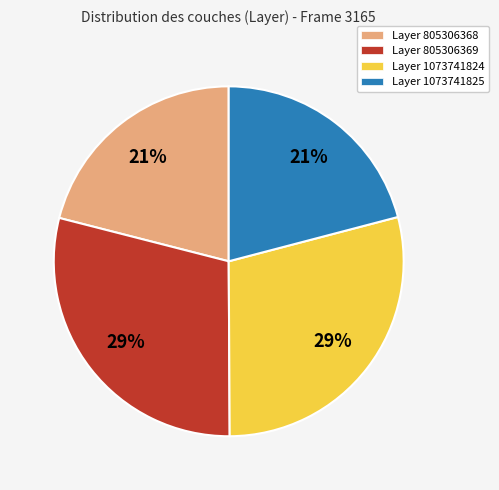

Is there a majority slice in this chart?

No